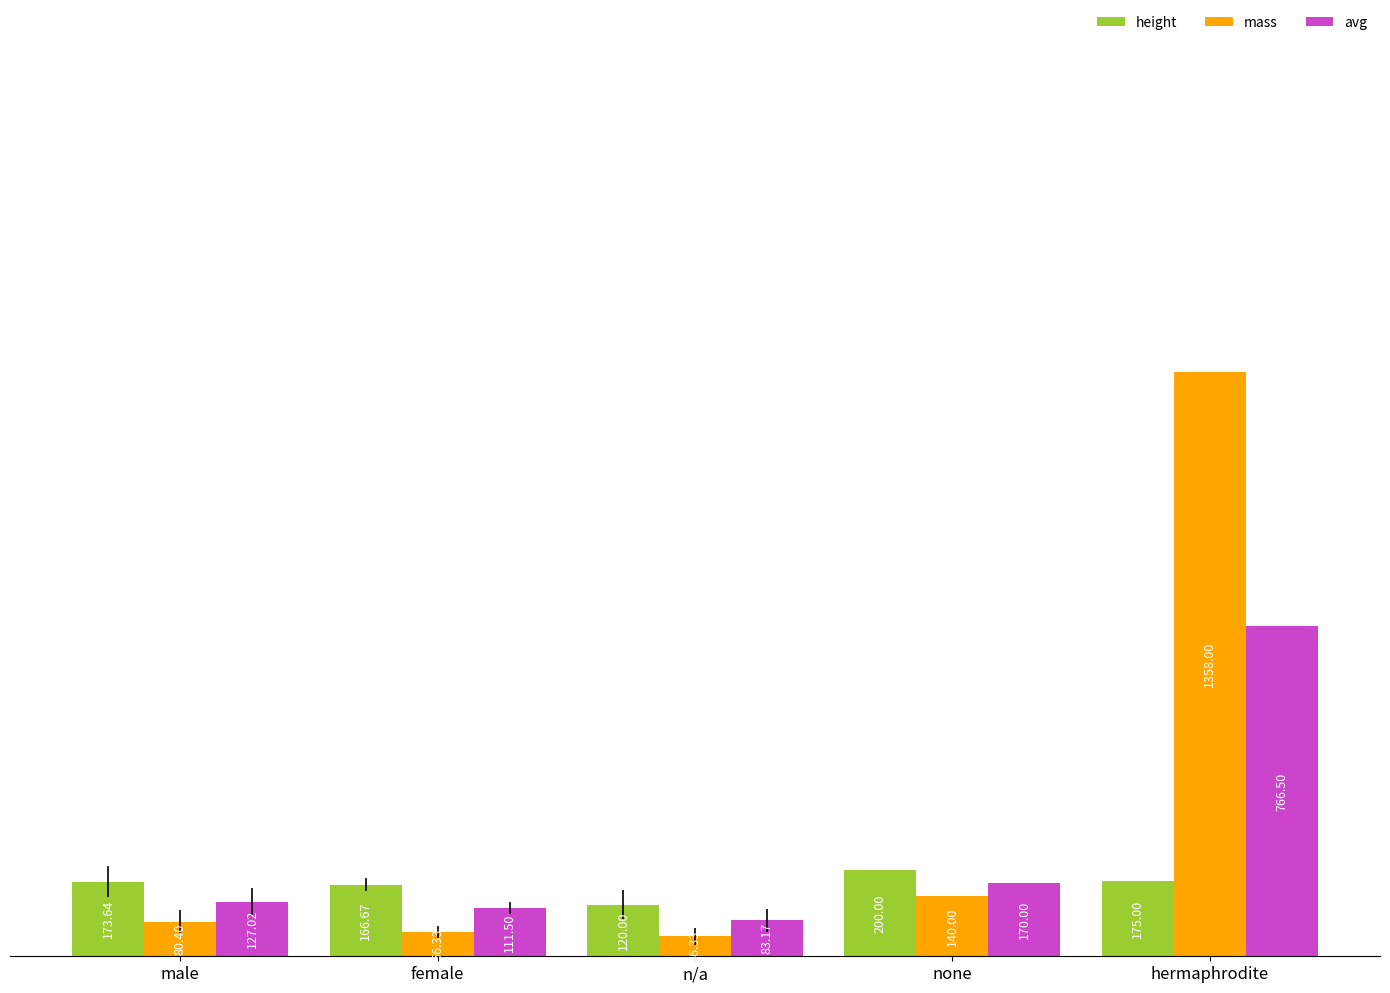

List the series in order of their overall mean, highest first.

mass, avg, height